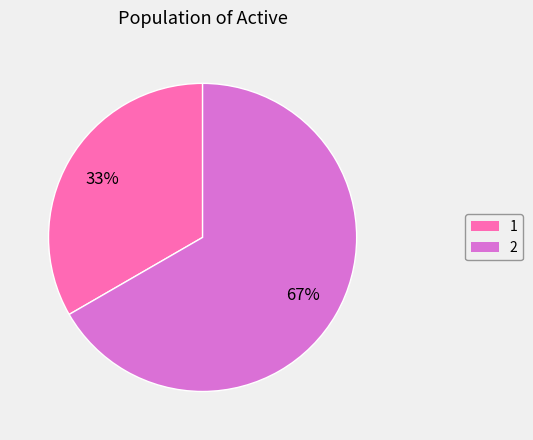

Is the sum of 2 and 1 greater than half?

Yes